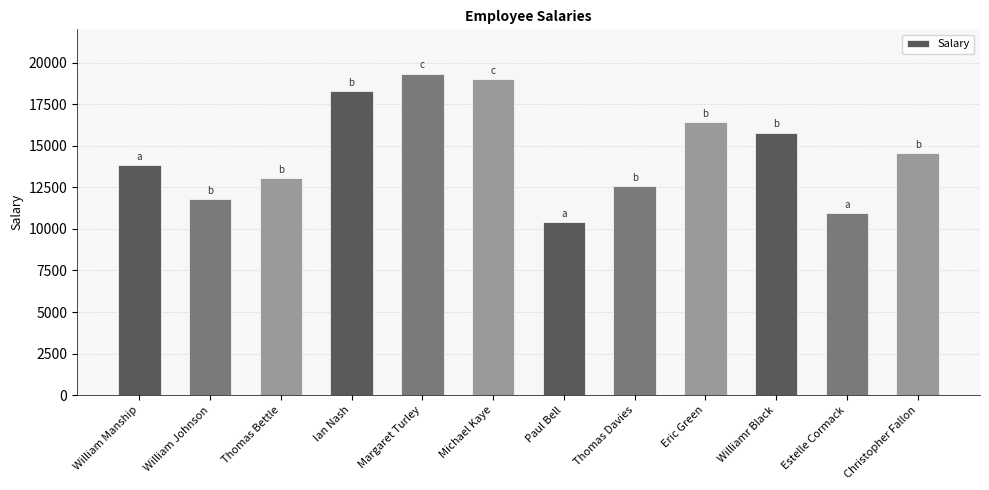

How many categories are shown in the chart?

12